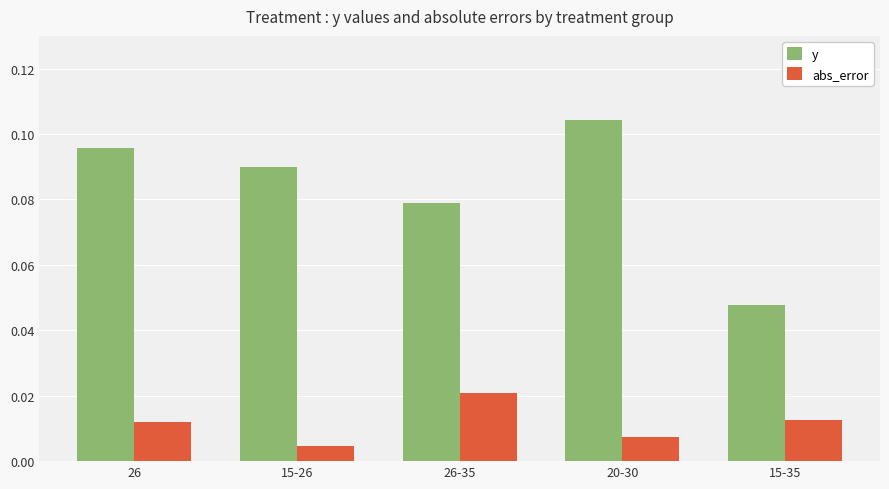

Which label corresponds to the smallest value in the chart?

15-26